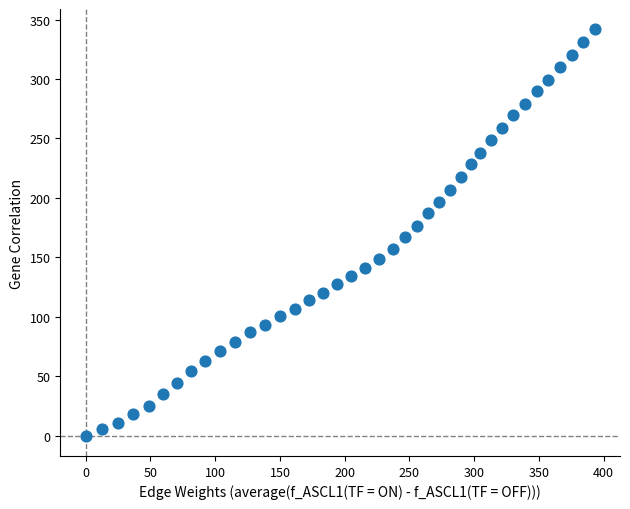

What is the range of X values (max minus min)?

393.0